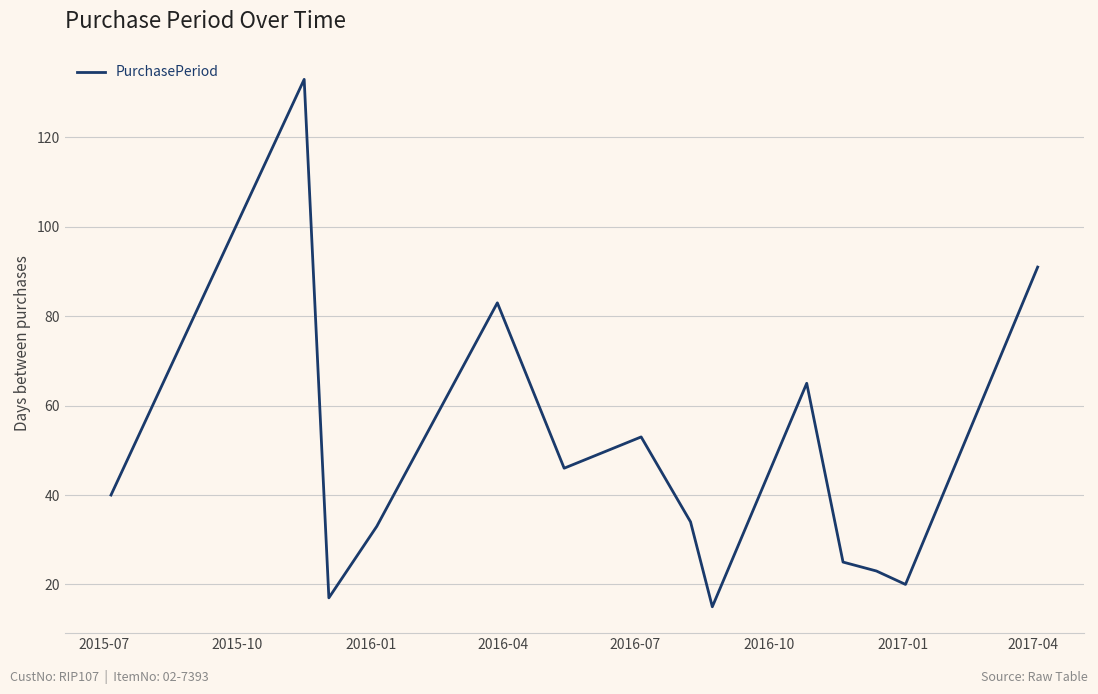

What is the maximum value shown in the chart?

133